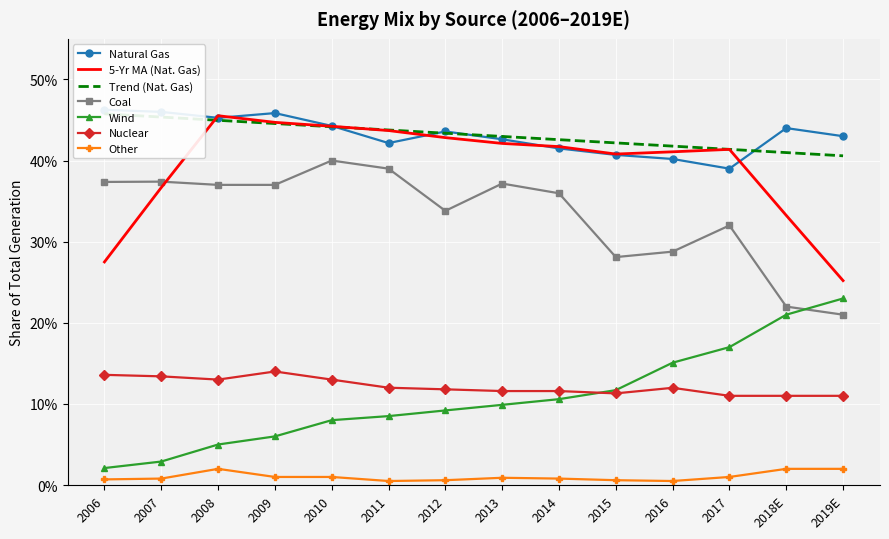

The value of Natural Gas at 2017 is 0.1. True or false?

False